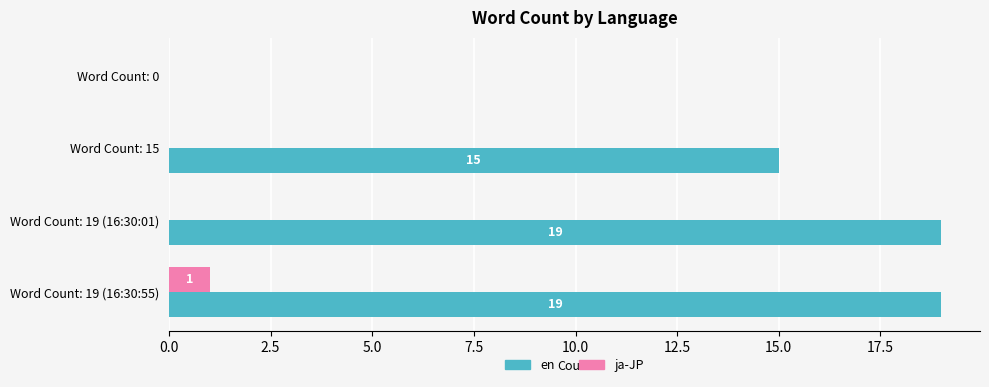

What is the sum of all en values?

53